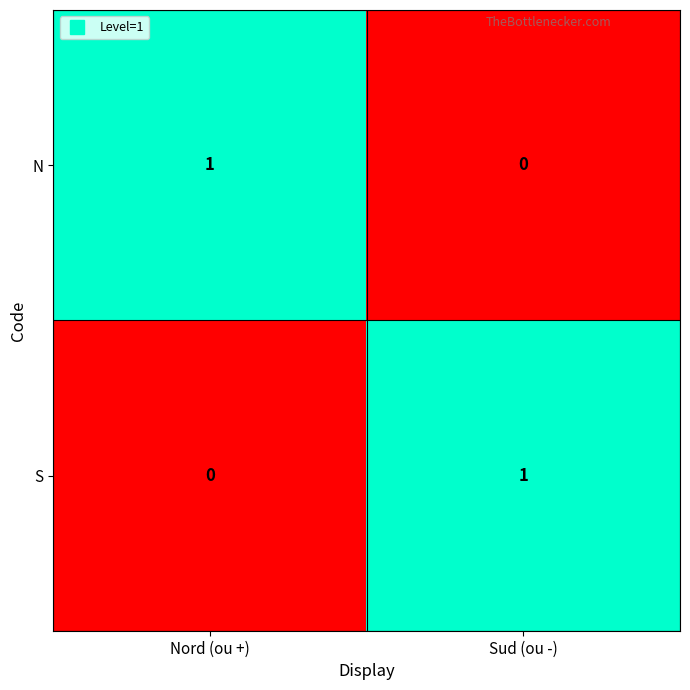

At which label is S closest to 0?

Nord (ou +)